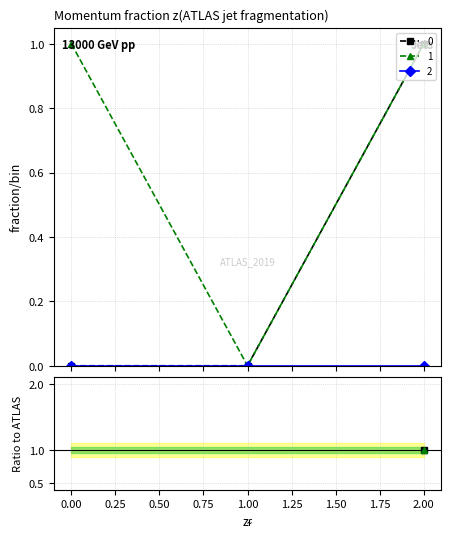

What is the average value of the 1 series?

1